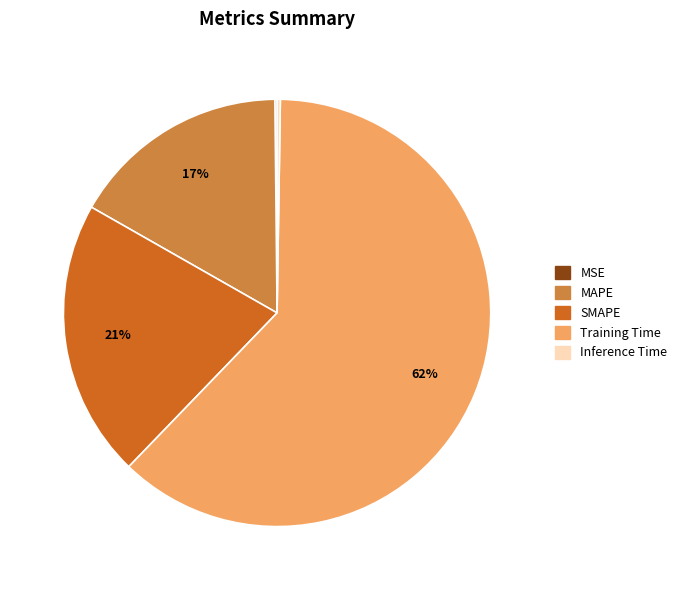

Which slice represents more than half of the pie?

Training Time